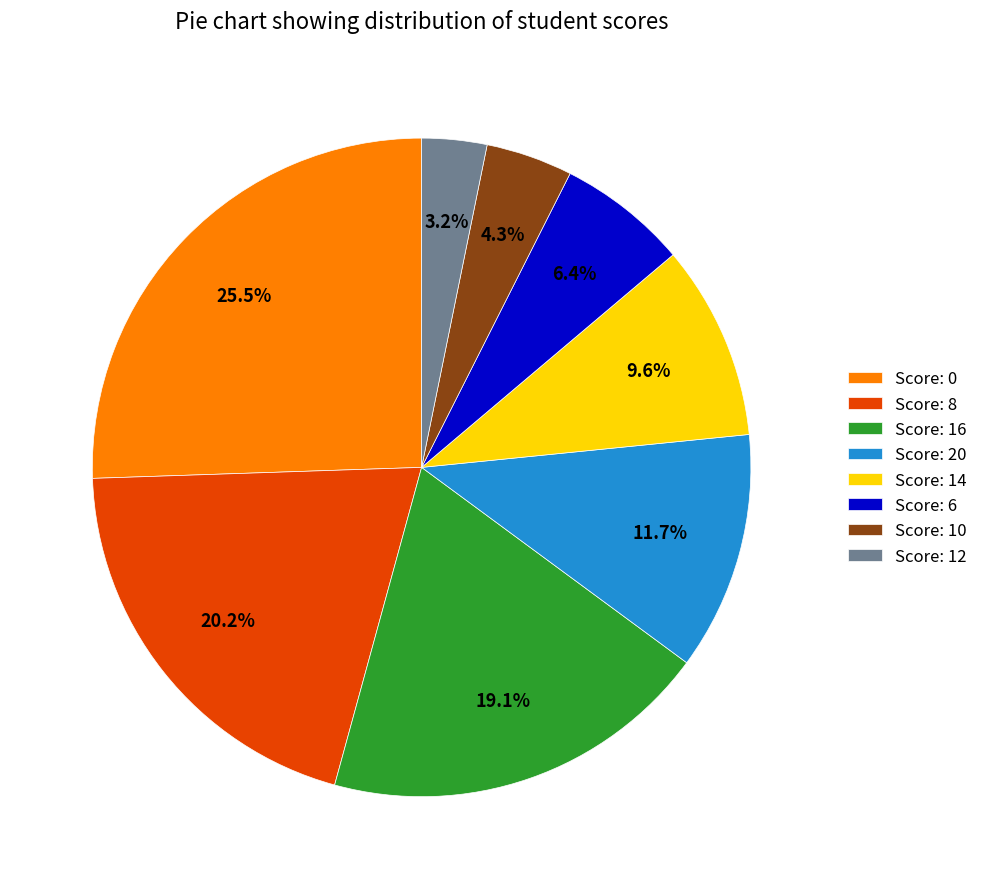

Does any single category account for the majority?

No